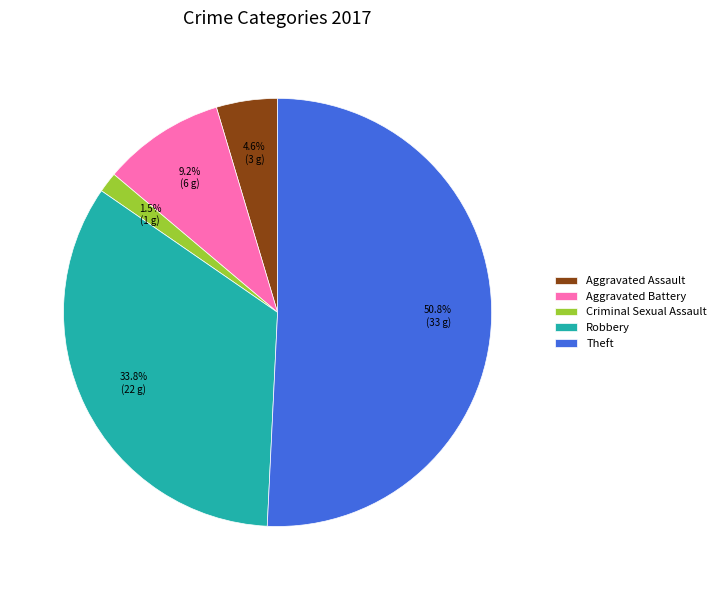

Which slice is the smallest?

Criminal Sexual Assault